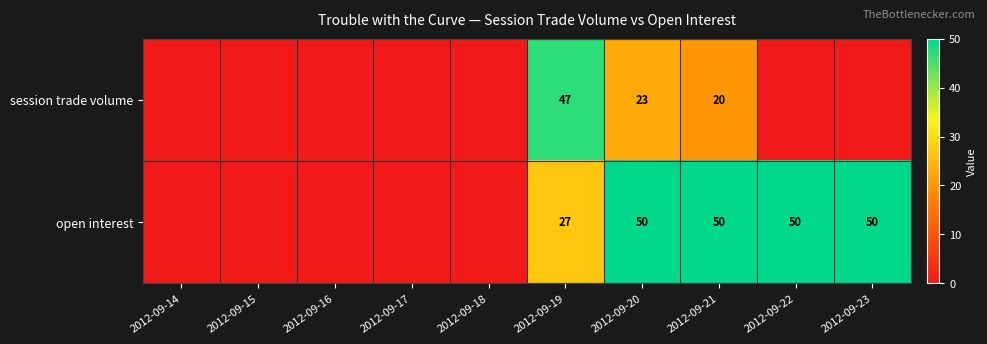

What is the spread (max minus min) of values at 2012-09-22?

50